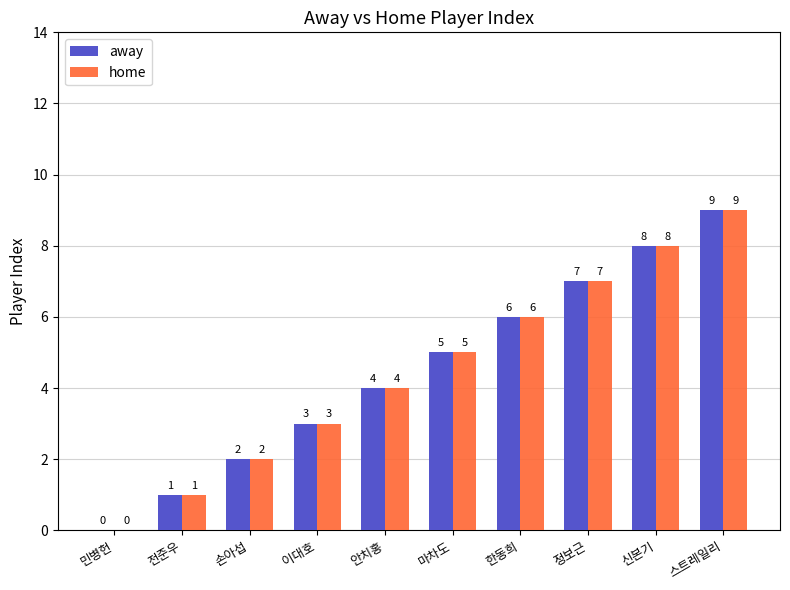

Reading left to right, transcribe all the data shown in this chart.

away: 0	1	2	3	4	5	6	7	8	9
home: 0	1	2	3	4	5	6	7	8	9